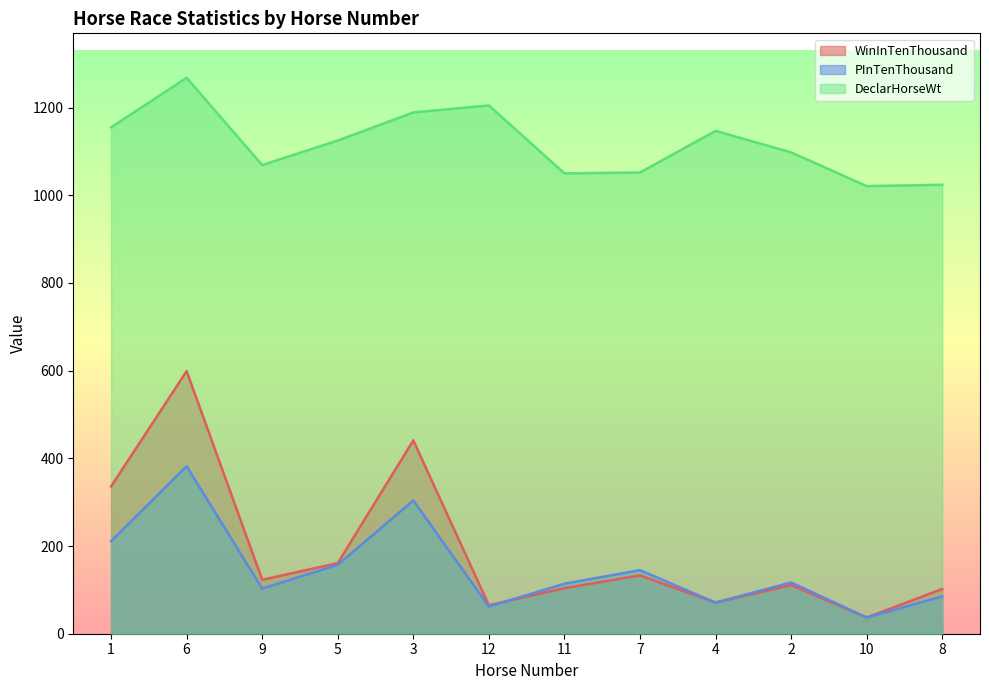

At which category is the sum across all series the highest?

6